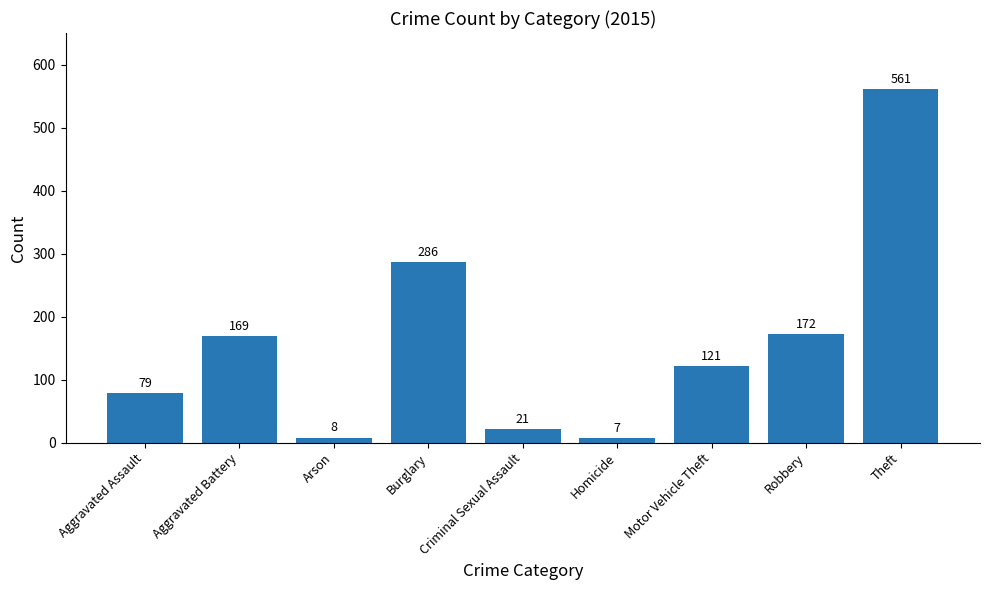

Count the number of categories in the chart.

9